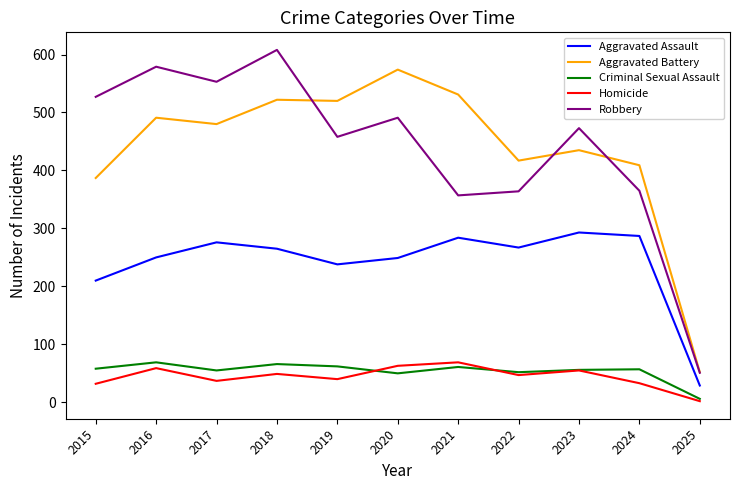

What is the maximum value shown in the chart?

608